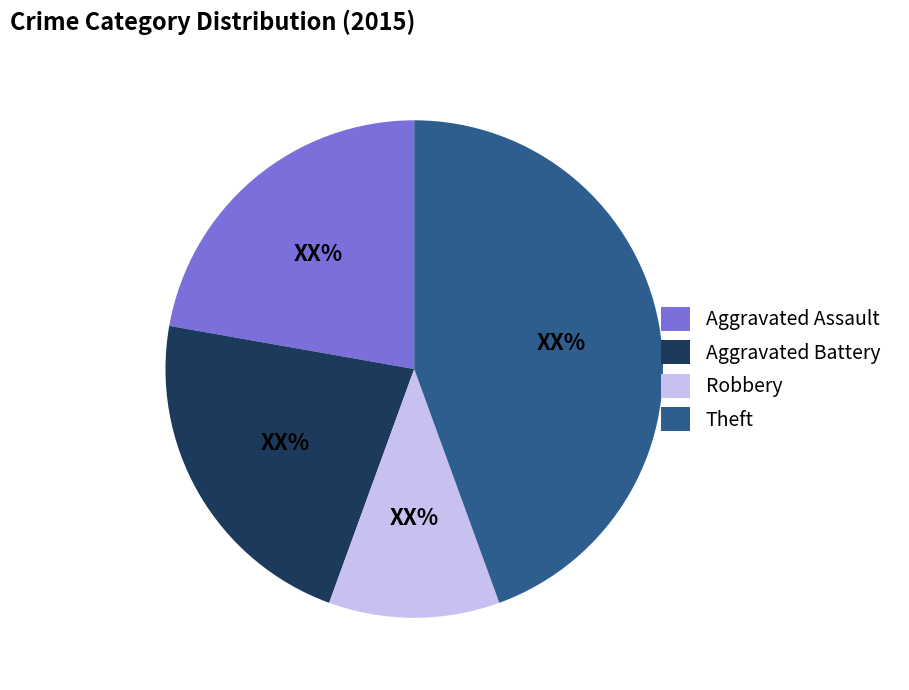

How many segments does this pie chart have?

4